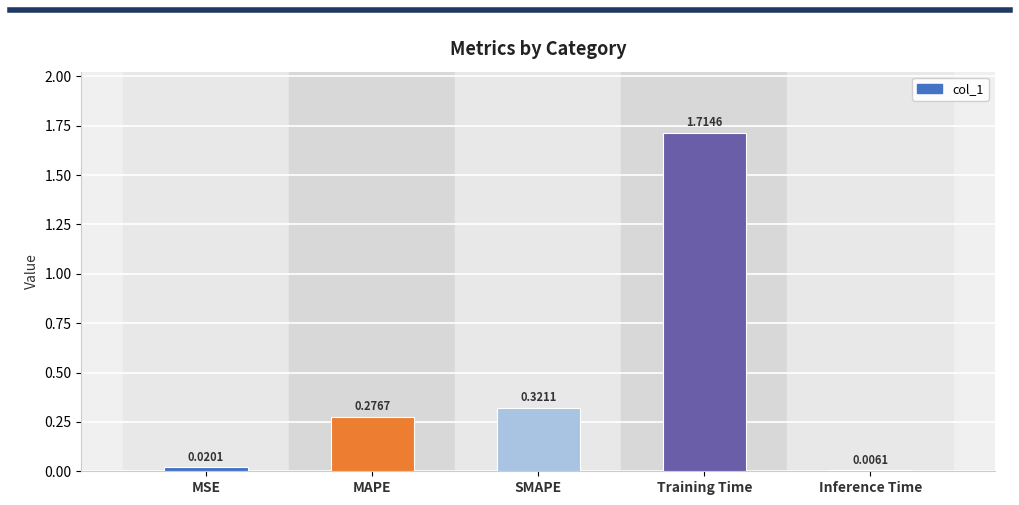

Between MSE and Training Time, which is larger?

Training Time